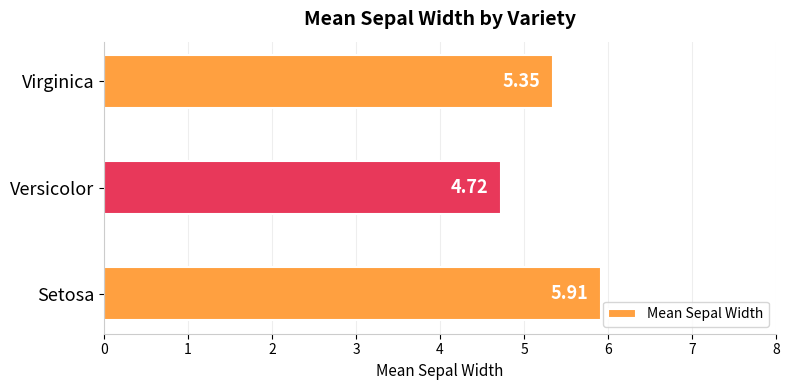

List the labels in order of value, largest first.

Setosa, Virginica, Versicolor